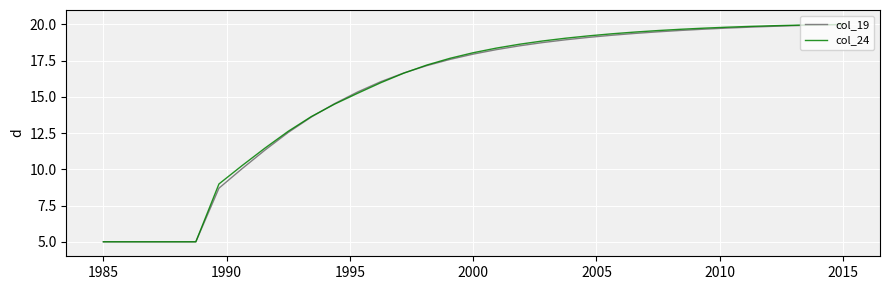

Count the number of data series in this chart.

2